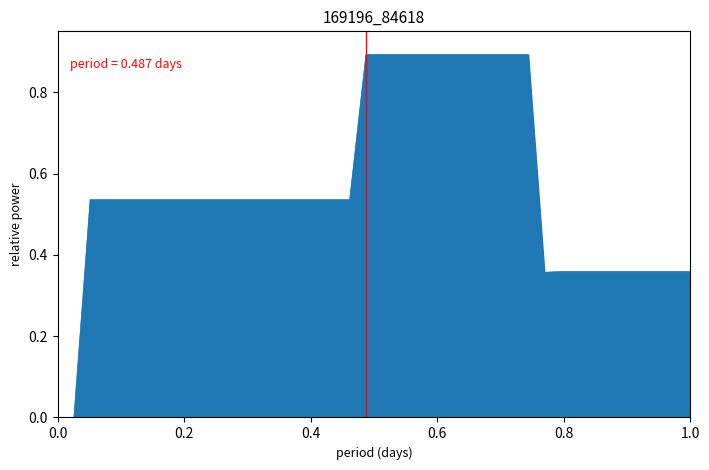

What is the maximum value shown in the chart?

0.9